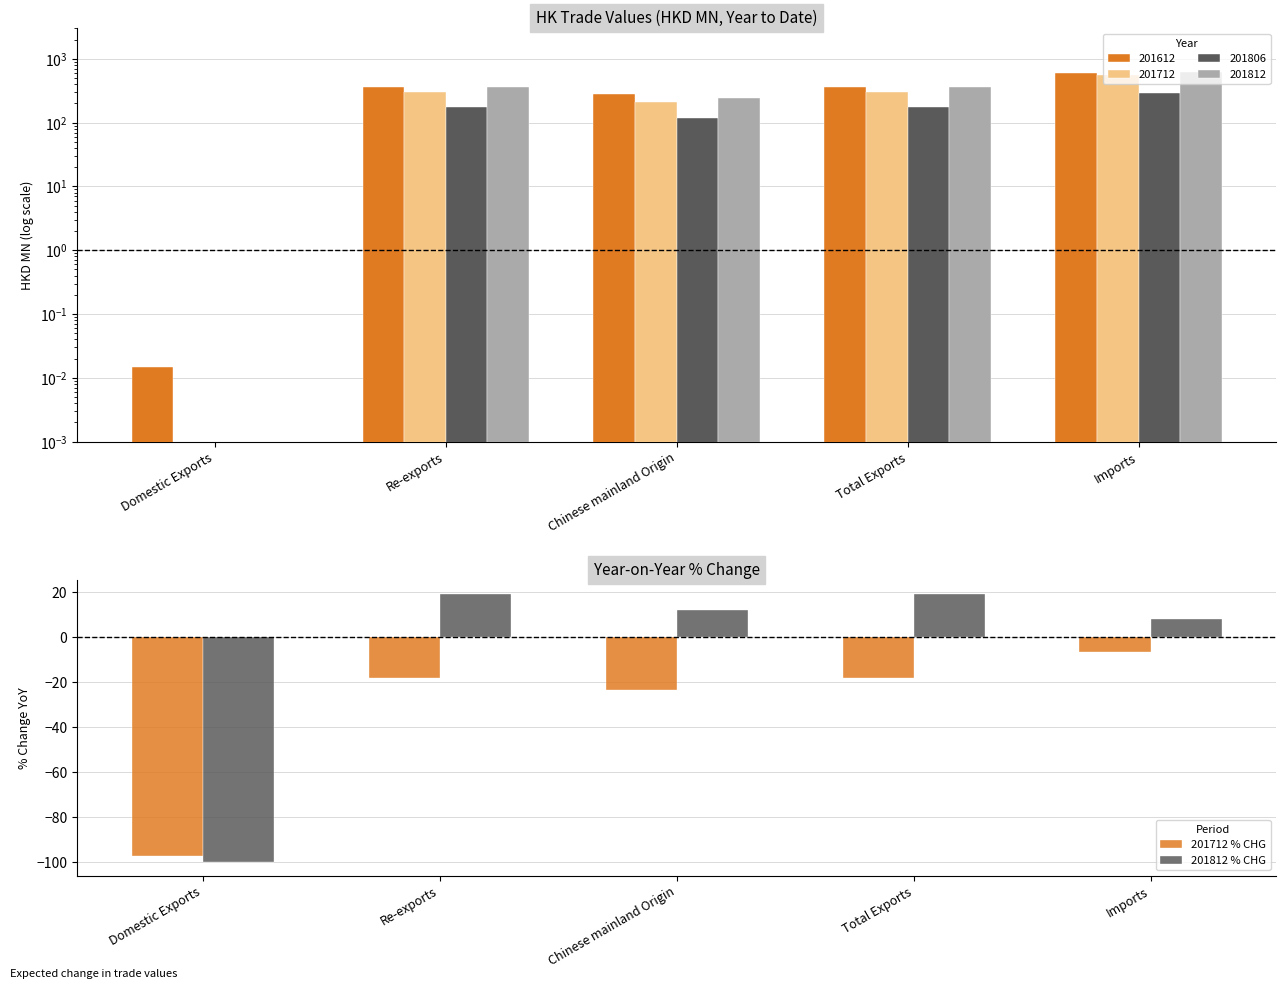

At Imports, list the series in order from smallest to largest.

201712 % CHG, 201812 % CHG